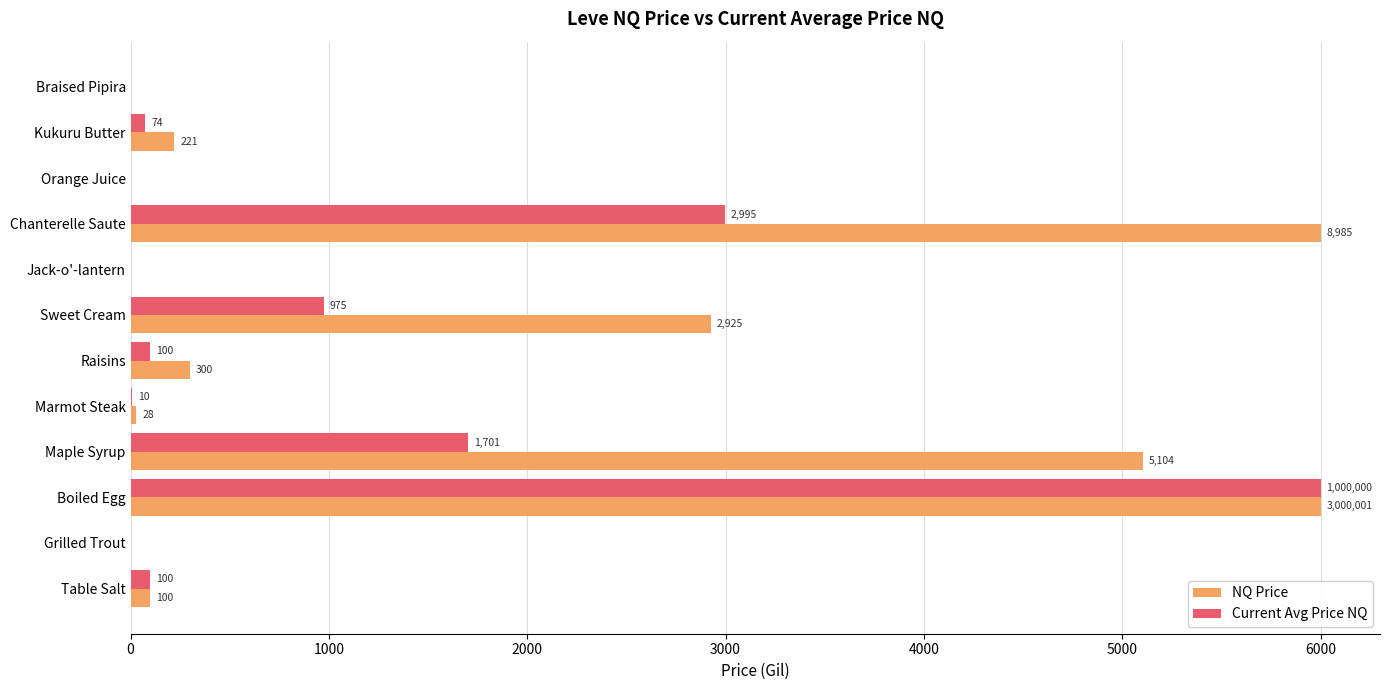

The NQ Price series shows 221.0 at Kukuru Butter. True or false?

True